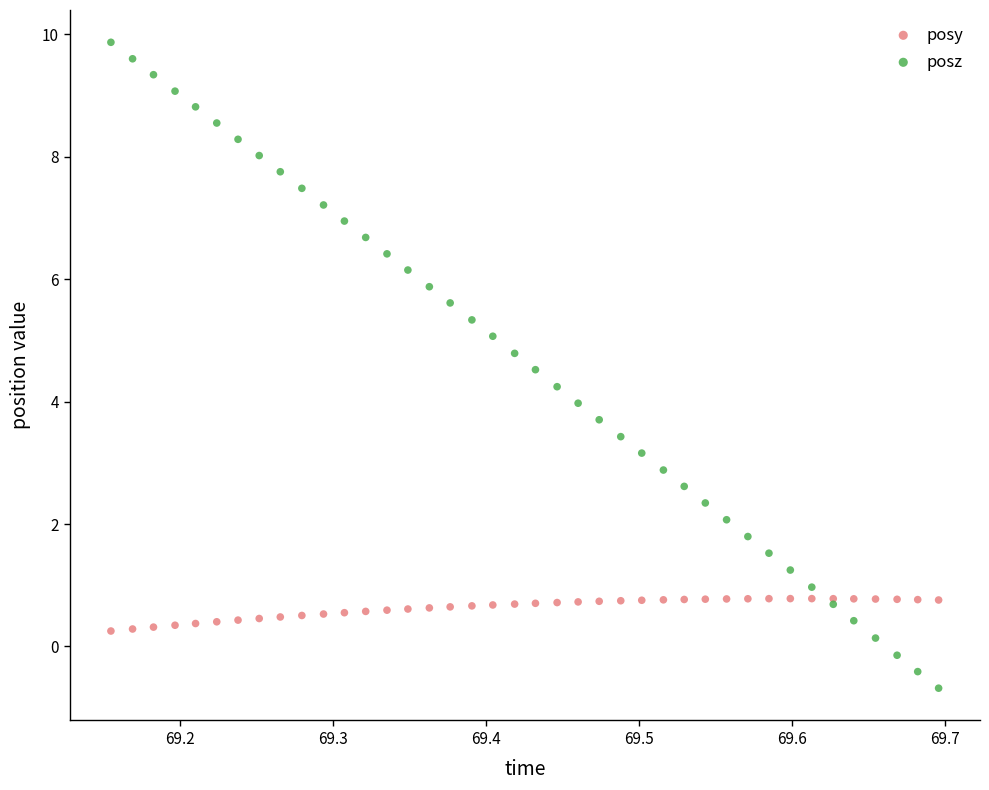

Which series reaches the maximum Y coordinate?

posz